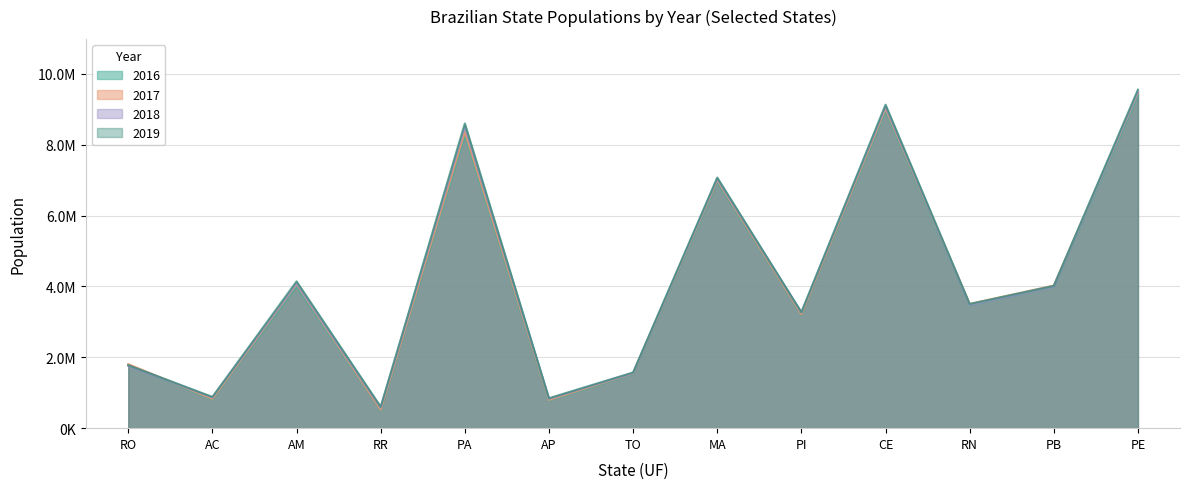

True or false: 2016 has more than 0 points higher than both neighbors.

True